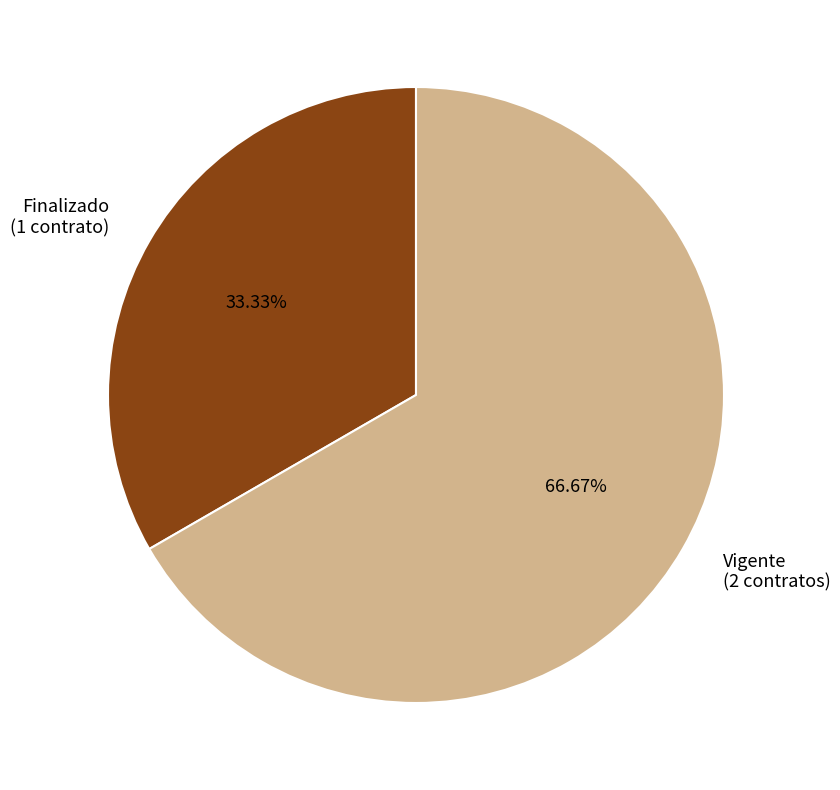

Which category has the biggest portion of the pie?

Vigente